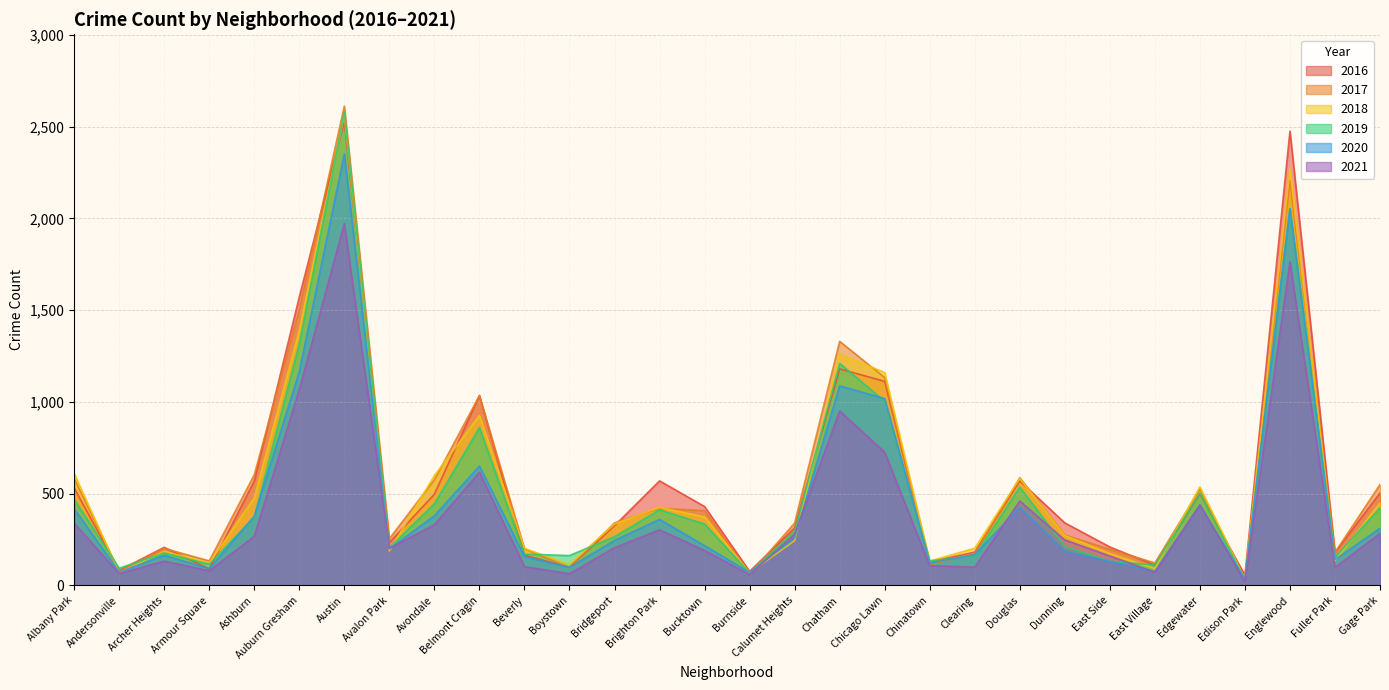

Which series has the largest total across all categories?

2016